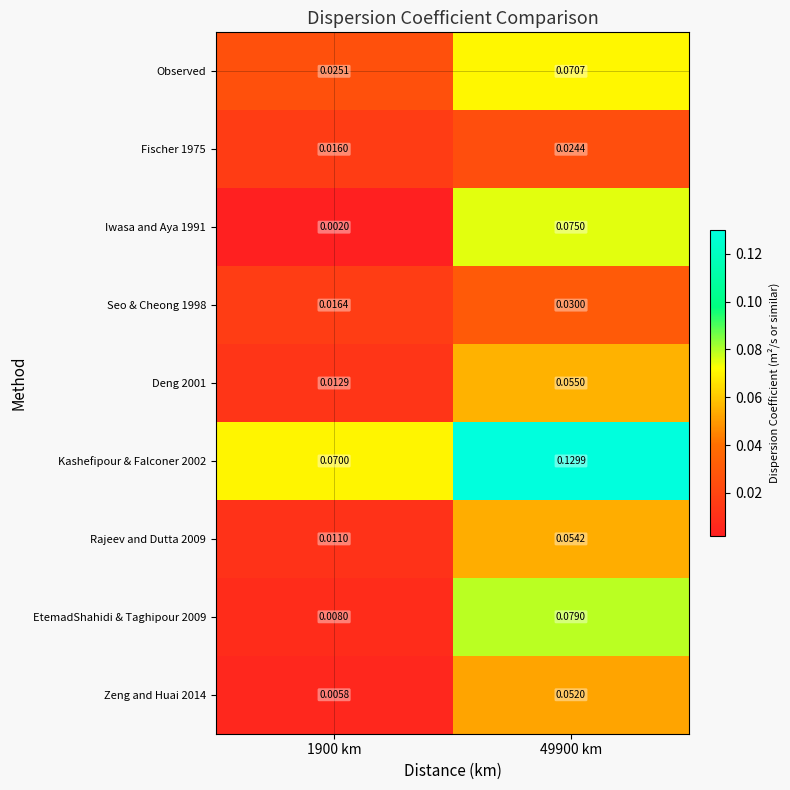

Count the number of data series in this chart.

9